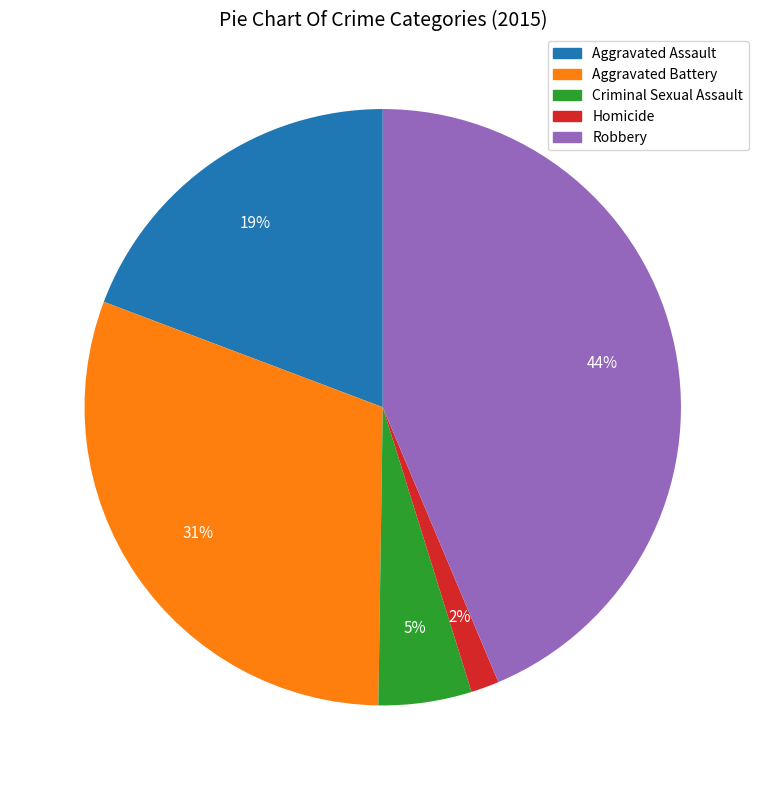

Do Criminal Sexual Assault and Homicide together represent more than half of the pie?

No